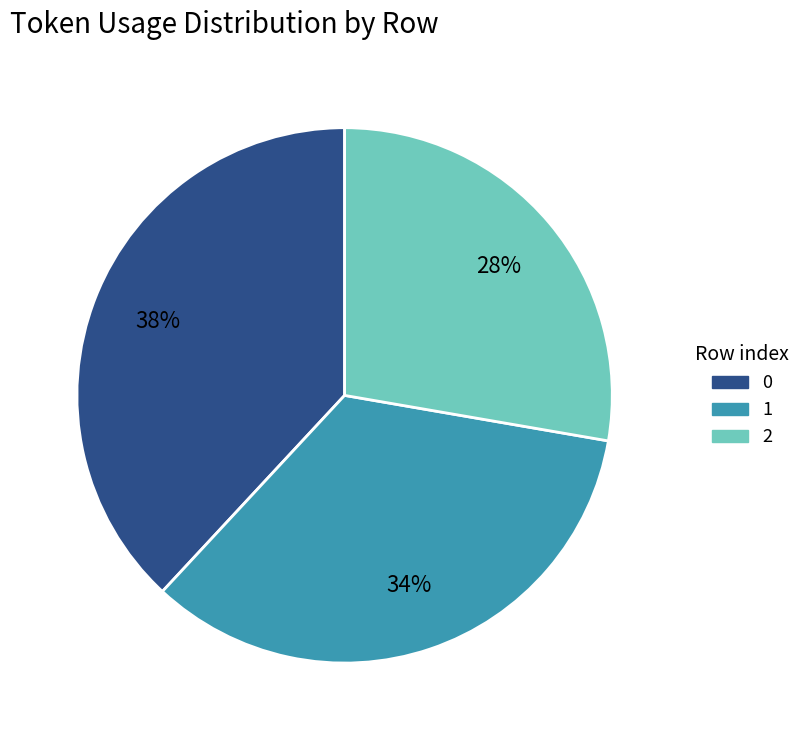

What is the smallest slice in the pie chart?

2